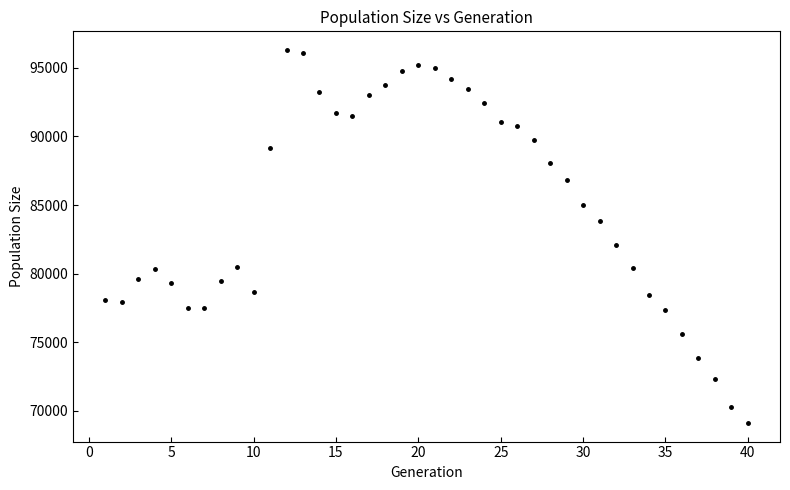

What is the range of X values (max minus min)?

39